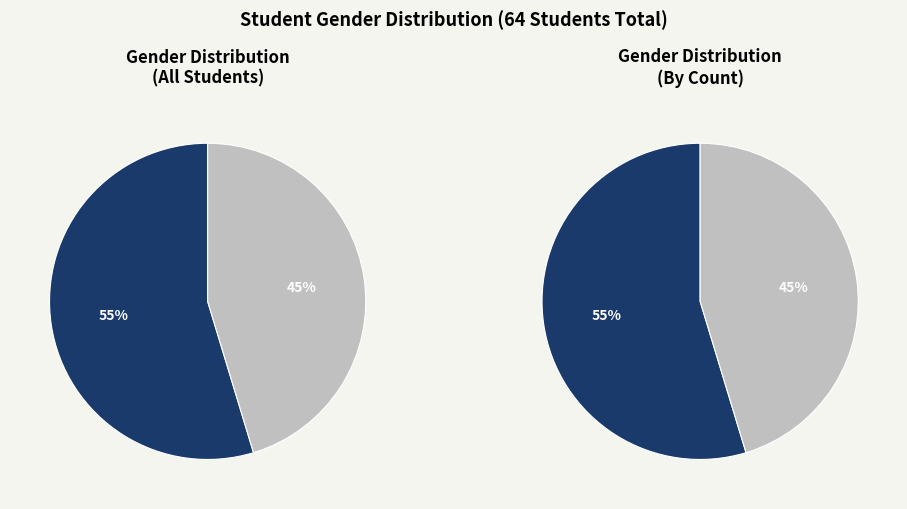

What is the majority slice?

Male